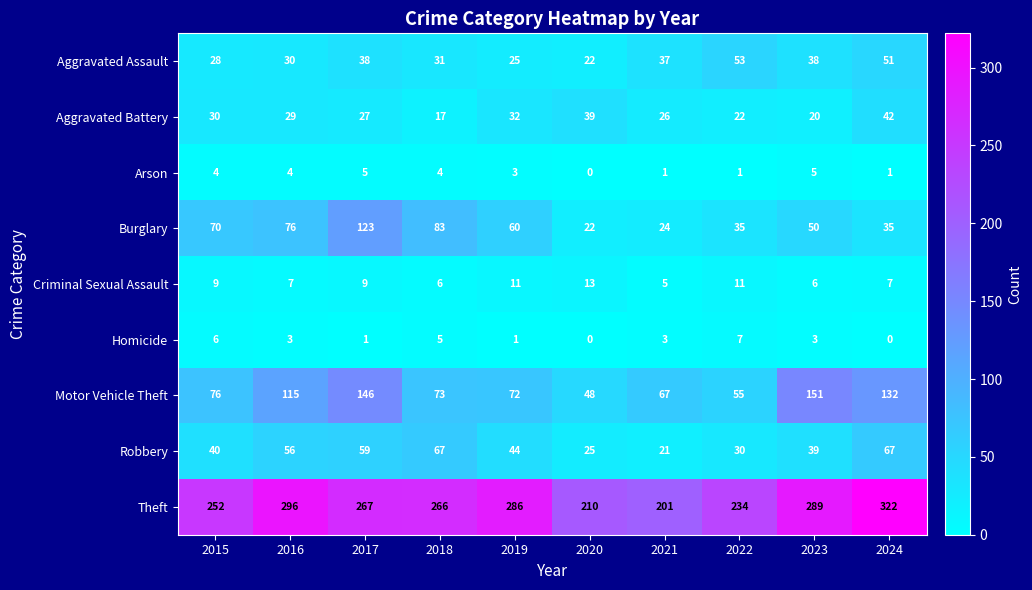

What is the greatest value displayed?

322